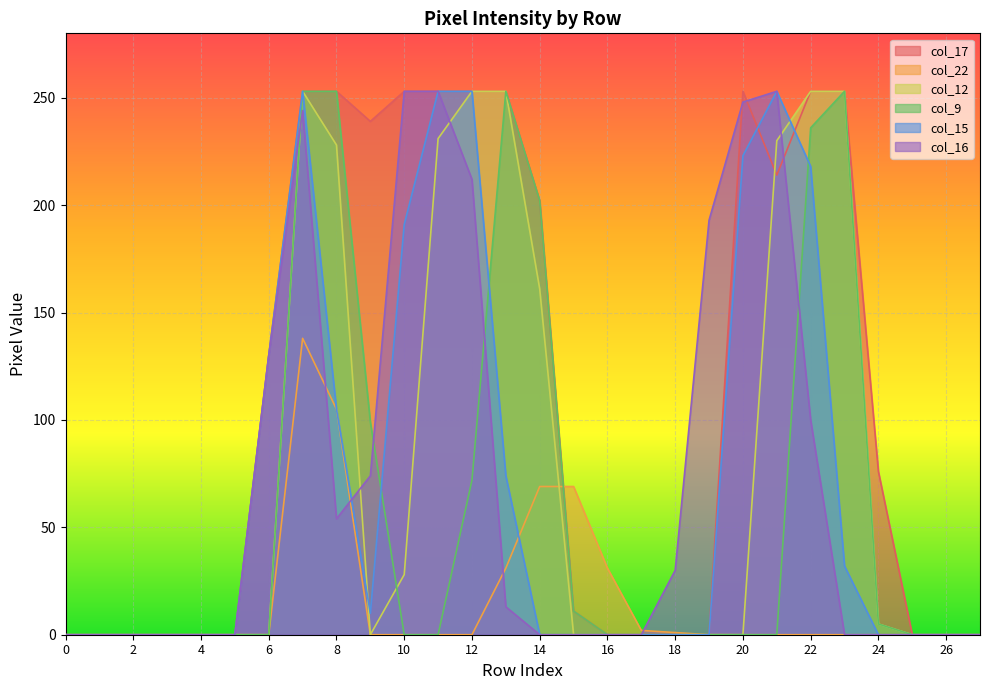

Reading left to right, transcribe all the data shown in this chart.

col_17: 0	0	0	0	0	0	130	253	253	239	253	253	253	253	202	11	0	0	0	0	253	214	253	253	76	0	0	0
col_22: 0	0	0	0	0	0	0	138	105	0	0	0	0	31	69	69	31	2	1	0	0	0	0	0	0	0	0	0
col_12: 0	0	0	0	0	0	0	253	228	0	28	231	253	253	161	0	0	0	0	0	0	230	253	253	5	0	0	0
col_9: 0	0	0	0	0	0	0	253	253	99	0	0	72	253	202	11	0	0	0	0	0	0	236	253	5	0	0	0
col_15: 0	0	0	0	0	0	130	253	105	10	191	253	253	74	0	0	0	0	0	0	223	253	218	32	0	0	0	0
col_16: 0	0	0	0	0	0	130	244	54	74	253	253	212	13	0	0	0	0	30	193	248	253	100	0	0	0	0	0